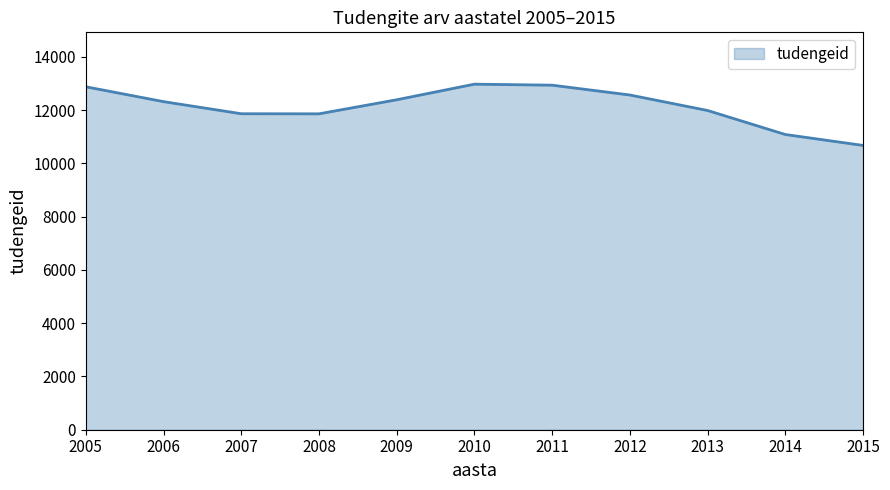

Between 2015 and 2014, which is larger?

2014